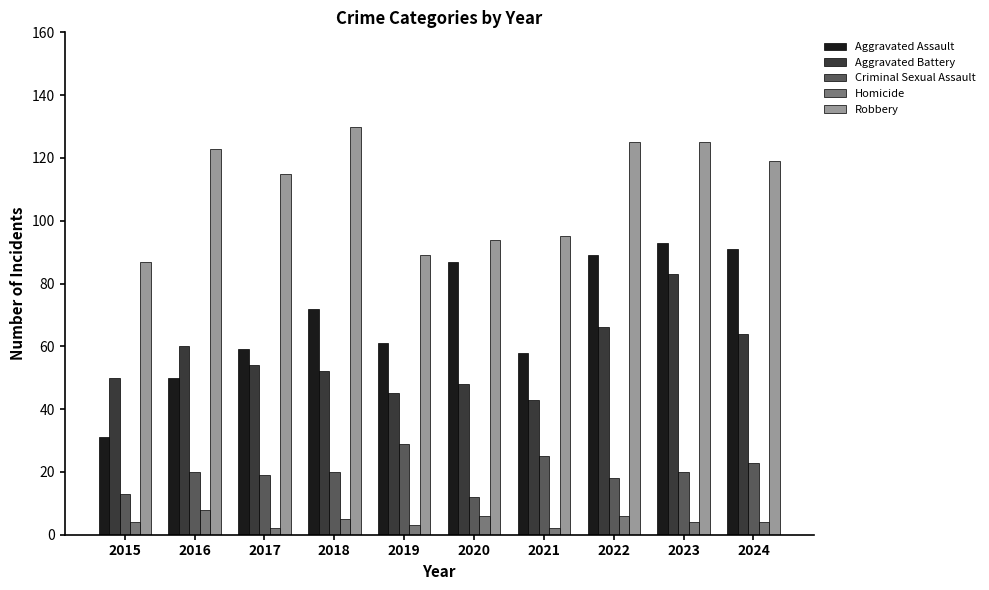

Reading right to left, list all the values displayed in this chart.

Aggravated Assault: 91	93	89	58	87	61	72	59	50	31
Aggravated Battery: 64	83	66	43	48	45	52	54	60	50
Criminal Sexual Assault: 23	20	18	25	12	29	20	19	20	13
Homicide: 4	4	6	2	6	3	5	2	8	4
Robbery: 119	125	125	95	94	89	130	115	123	87